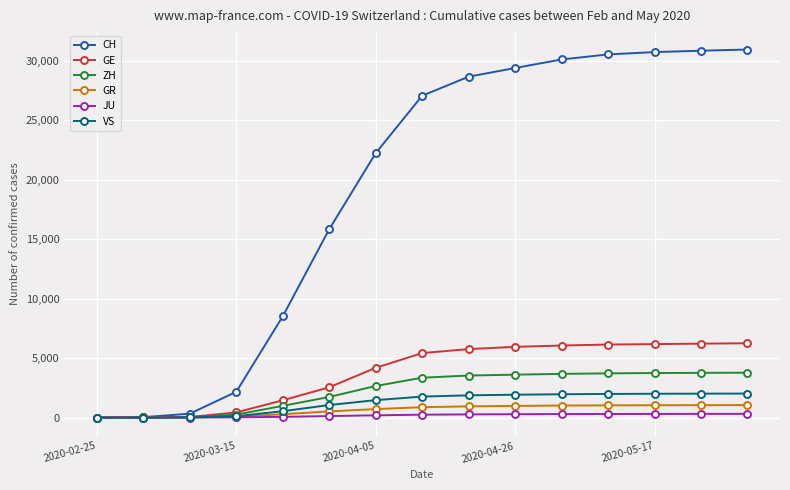

What is the difference between the maximum and minimum values in the ZH series?

3776